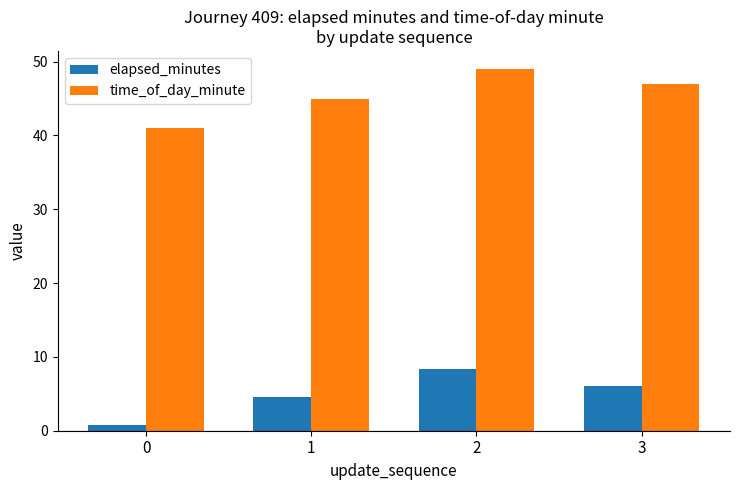

At which label is time_of_day_minute closest to 45?

1